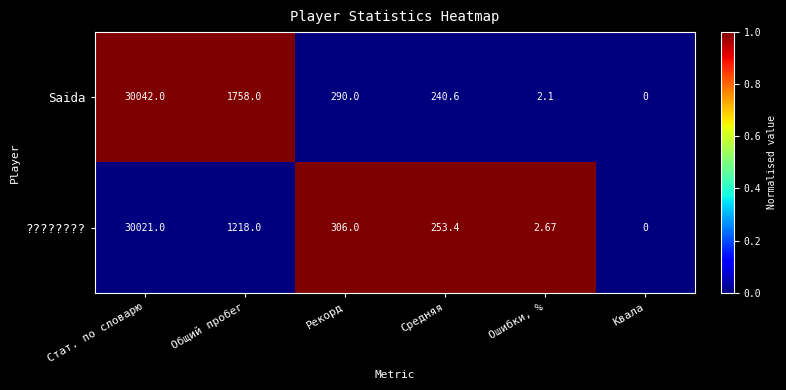

Which label corresponds to the largest value in the chart?

Стат. по словарю